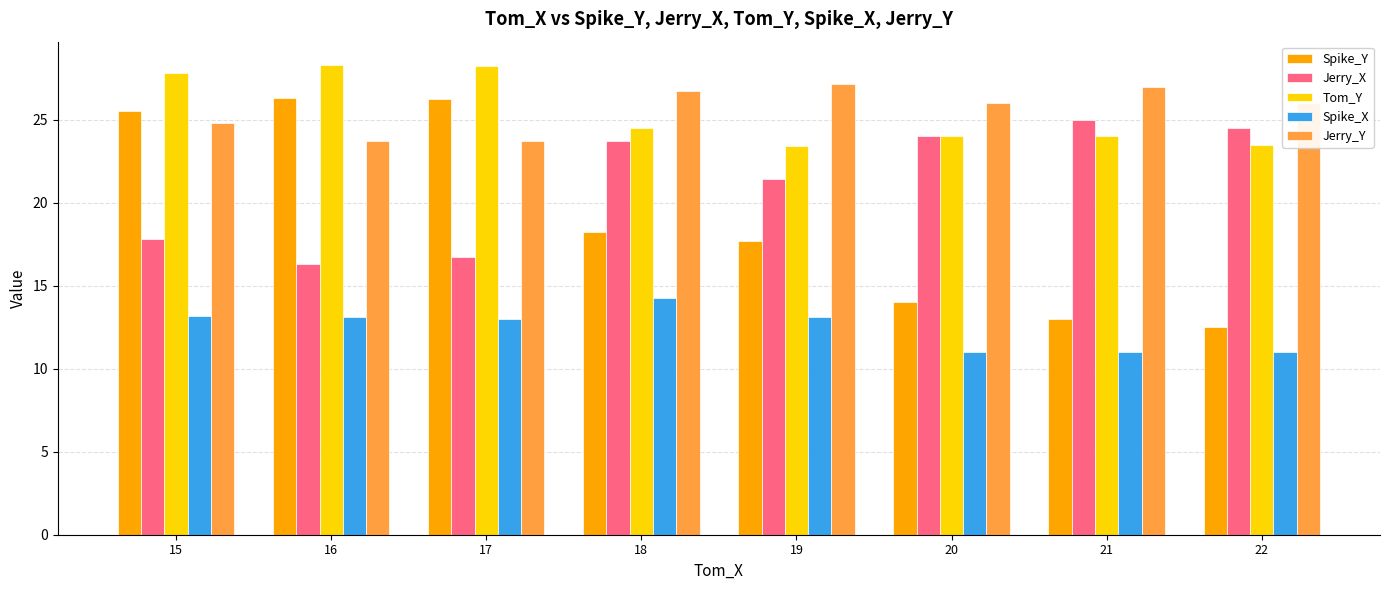

How many series are shown in this chart?

5